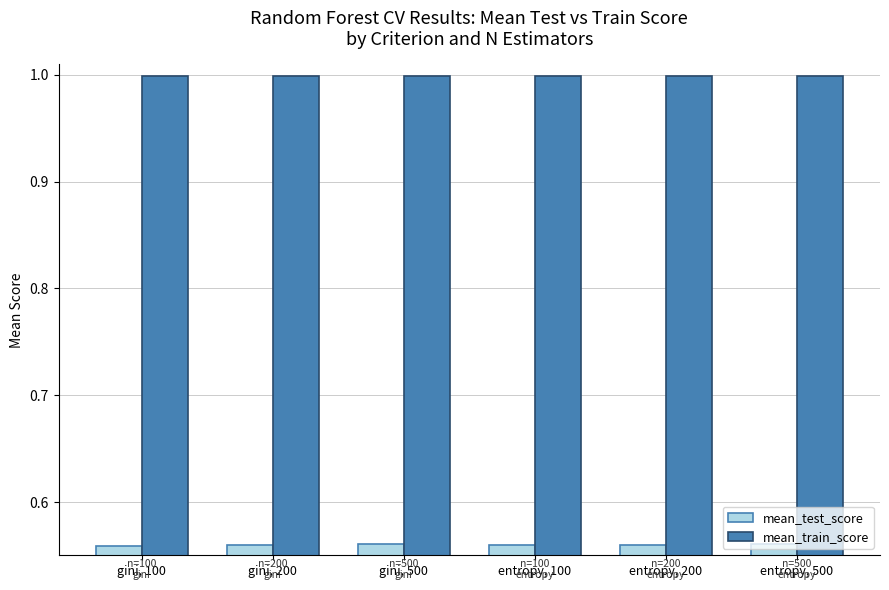

List the series in order of their overall mean, lowest first.

mean_test_score, mean_train_score